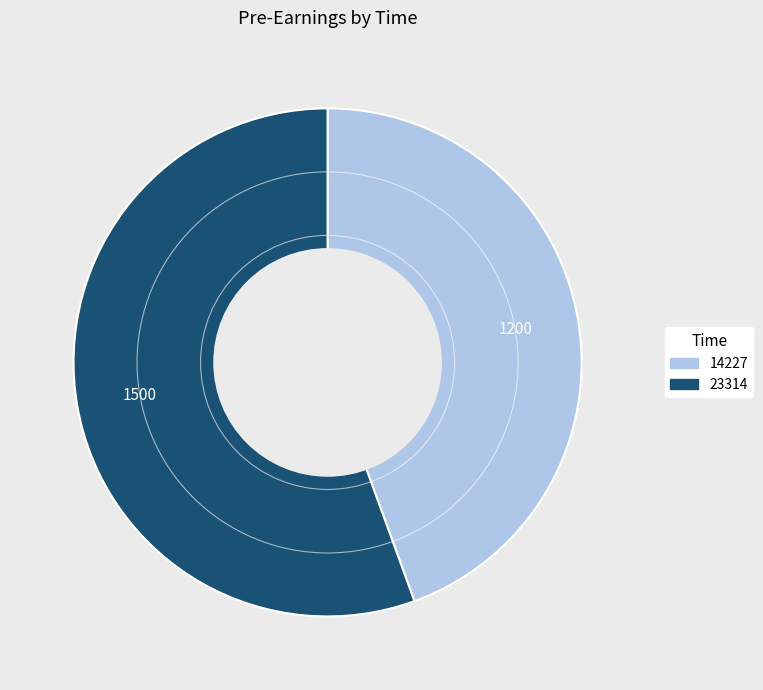

Is the sum of 23314 and 14227 greater than half?

Yes